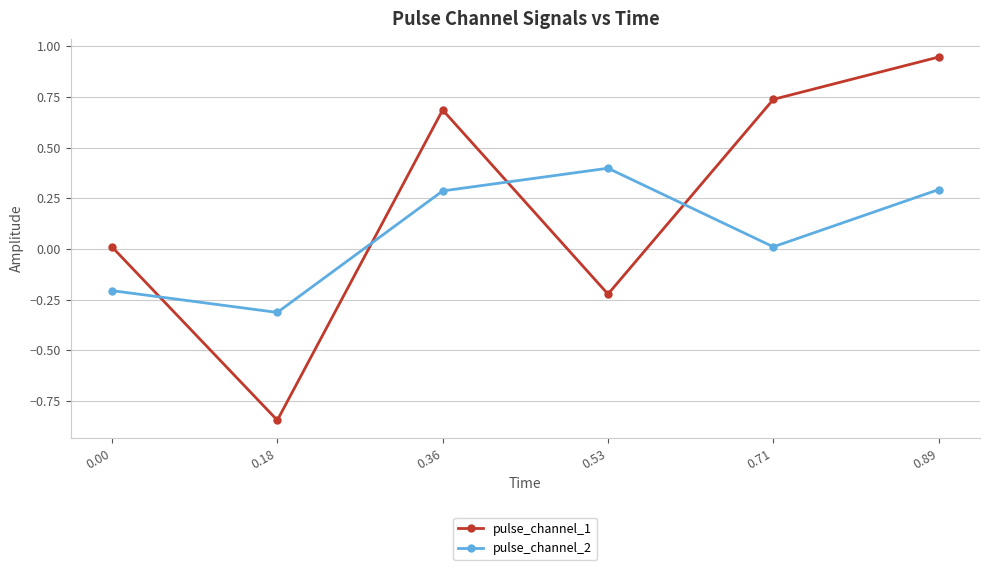

True or false: pulse_channel_2 and pulse_channel_1 cross at least once.

True